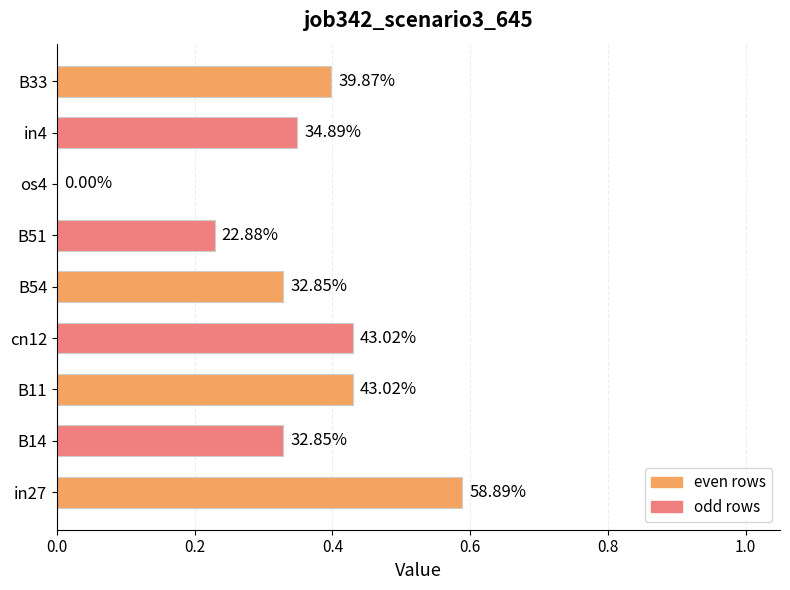

Are the bars horizontal?

Yes